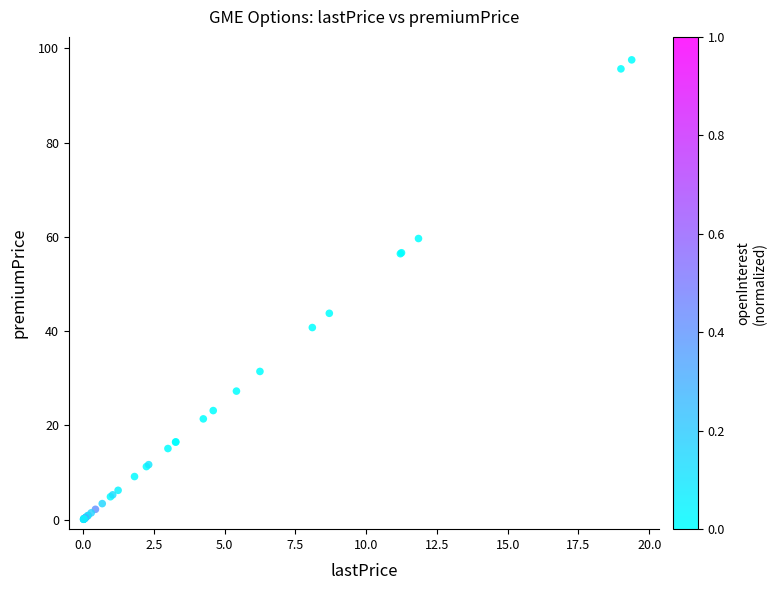

What Y value in the scatter plot is closest to 48?

43.8